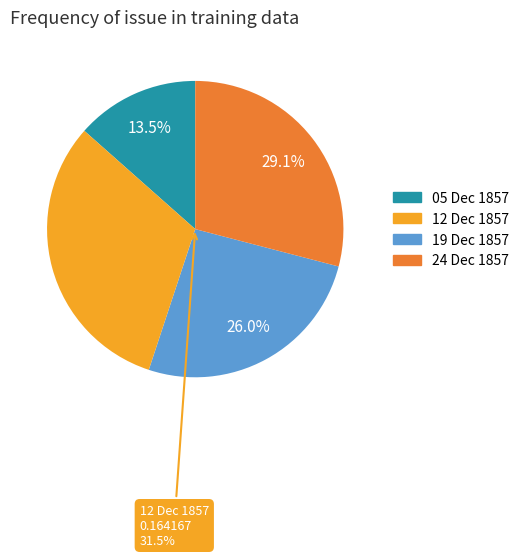

Which slice is the largest?

1857.12.12_PrestonChronicle